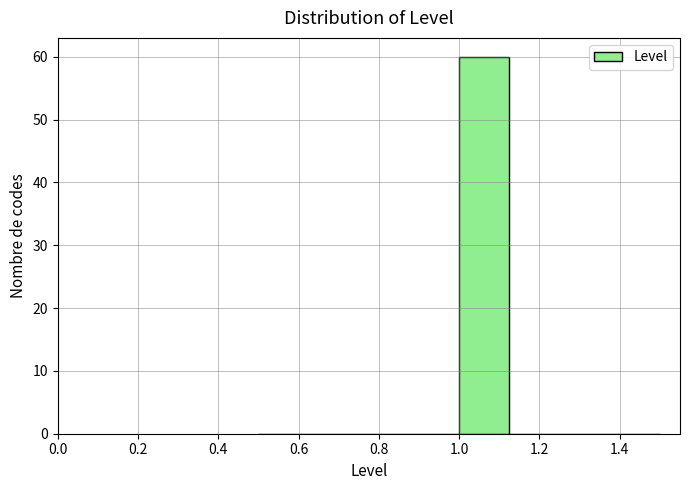

Reading left to right, list every bar in this chart as the range it spans on the x-axis followed by its height. Neither the bar edges nor the heights are printed on the chart, so give them approximately, as read against the axes.

0.500 to 0.625: 0
0.625 to 0.750: 0
0.750 to 0.875: 0
0.875 to 1.000: 0
1.000 to 1.125: 60
1.125 to 1.250: 0
1.250 to 1.375: 0
1.375 to 1.500: 0